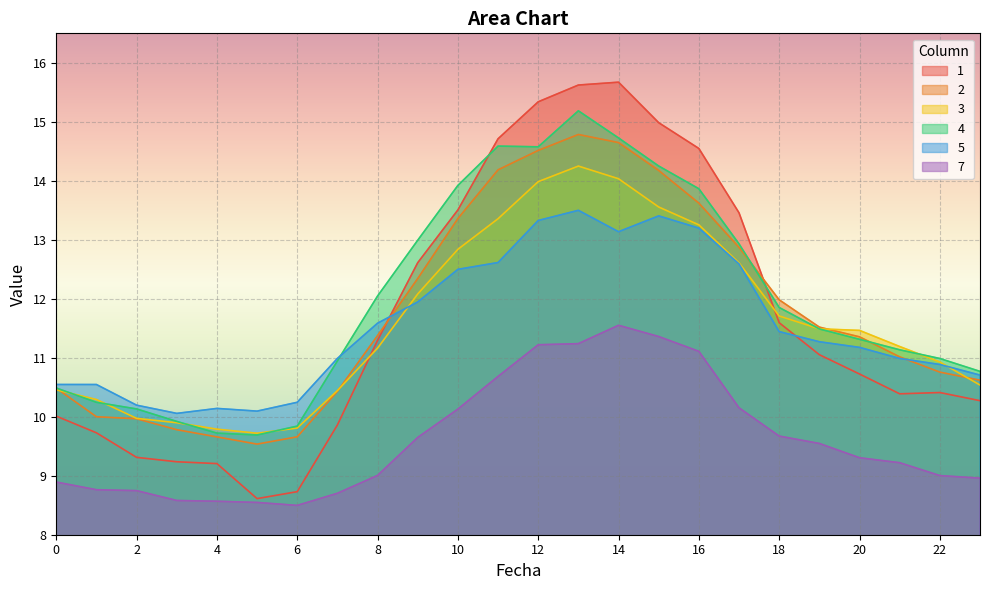

What is the smallest value displayed?

8.5